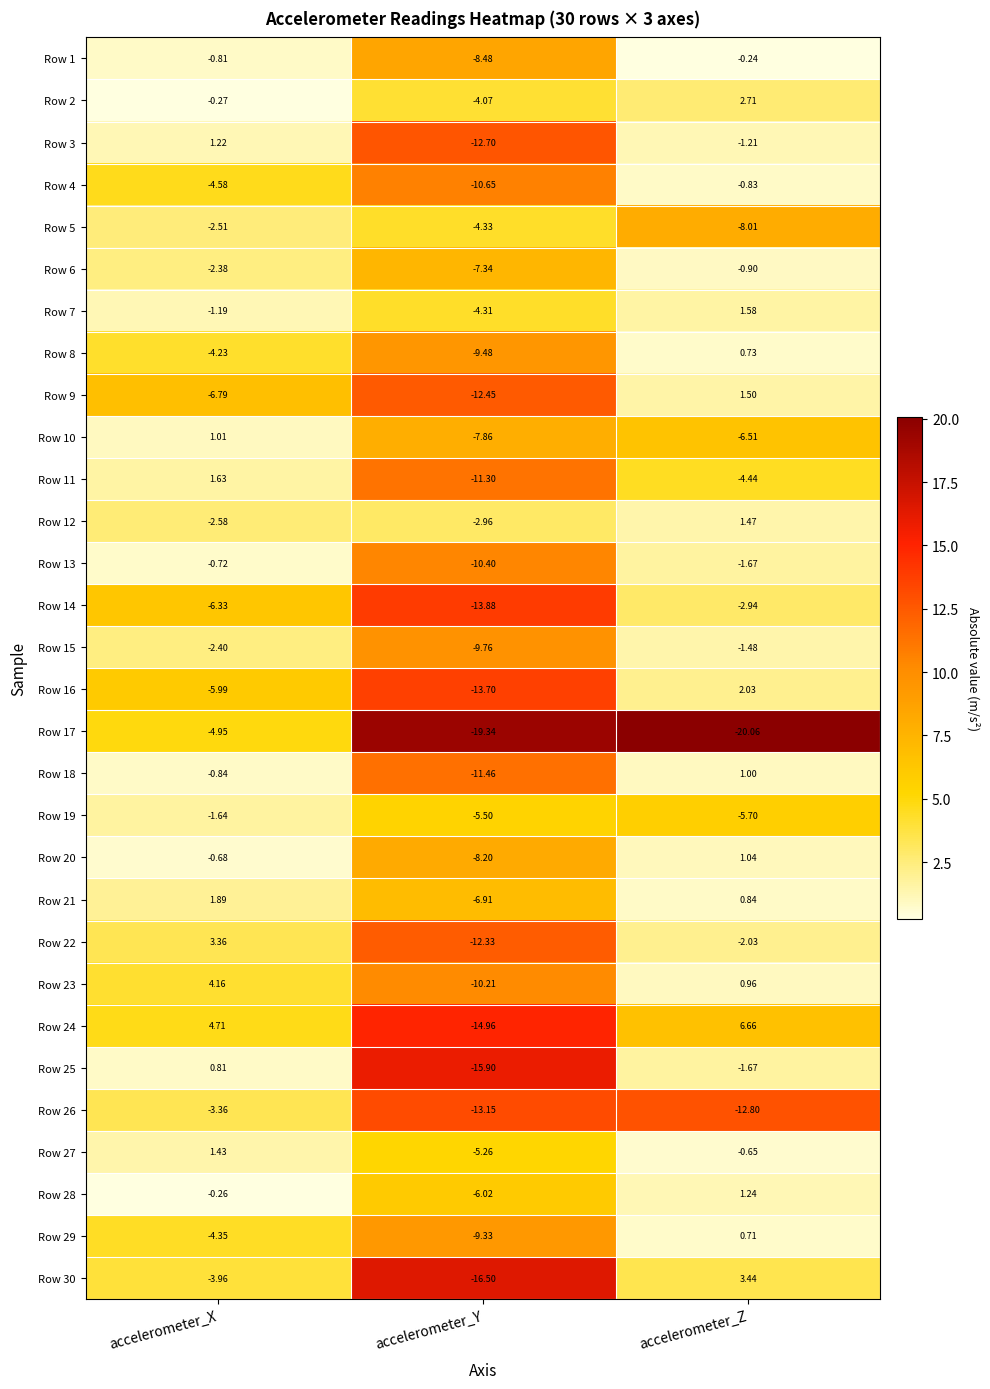

At which label is Row 10 closest to -3?

accelerometer_Z